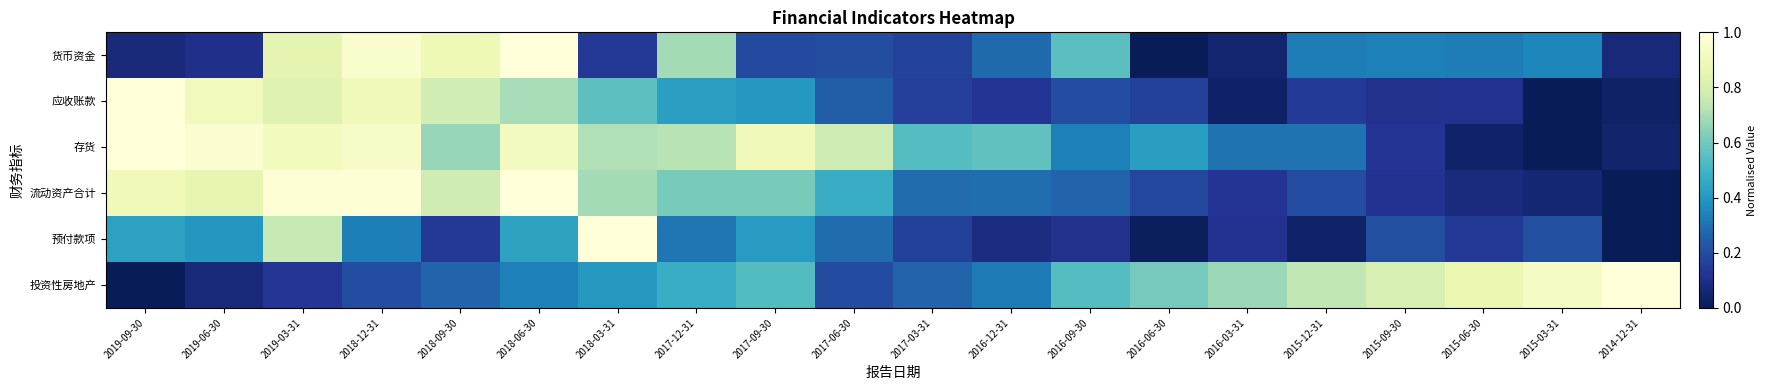

Which series has the widest spread of values?

货币资金